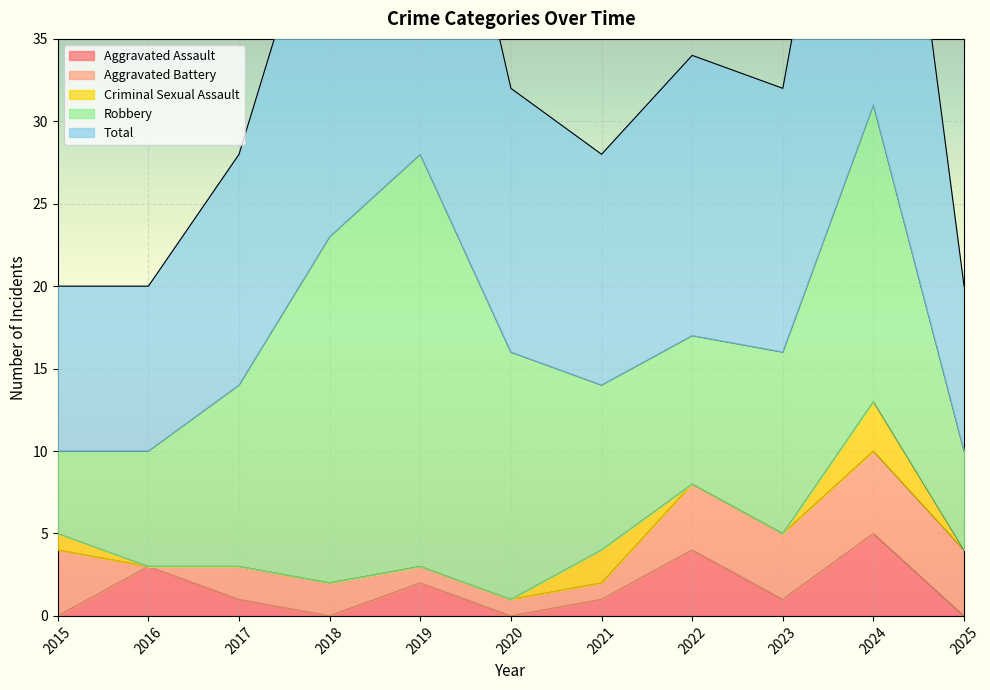

At which category does Aggravated Assault reach its first local valley?

2018